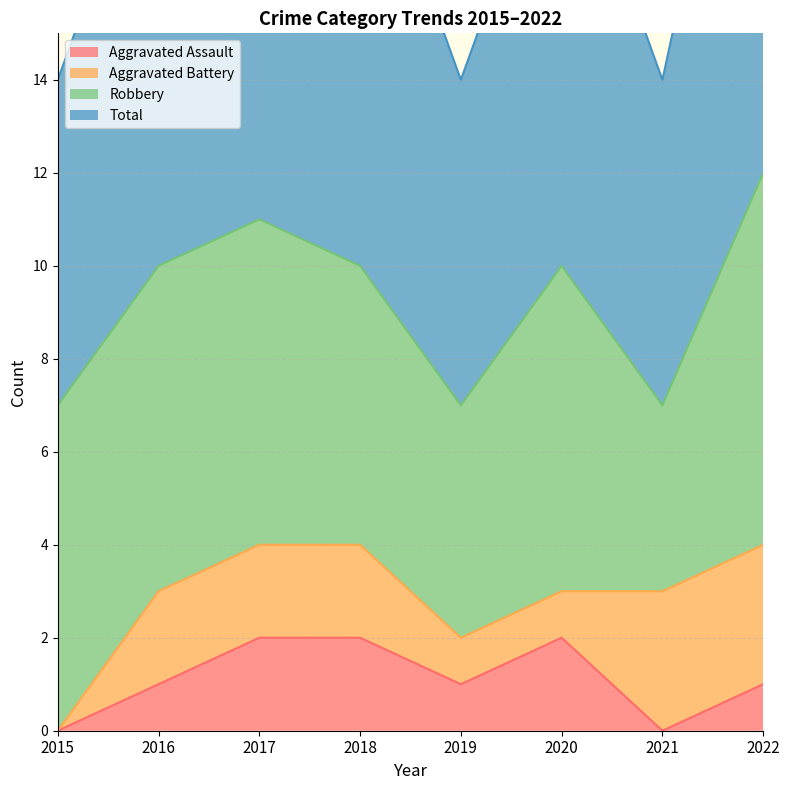

The Aggravated Assault series shows 1 at 2019. True or false?

True